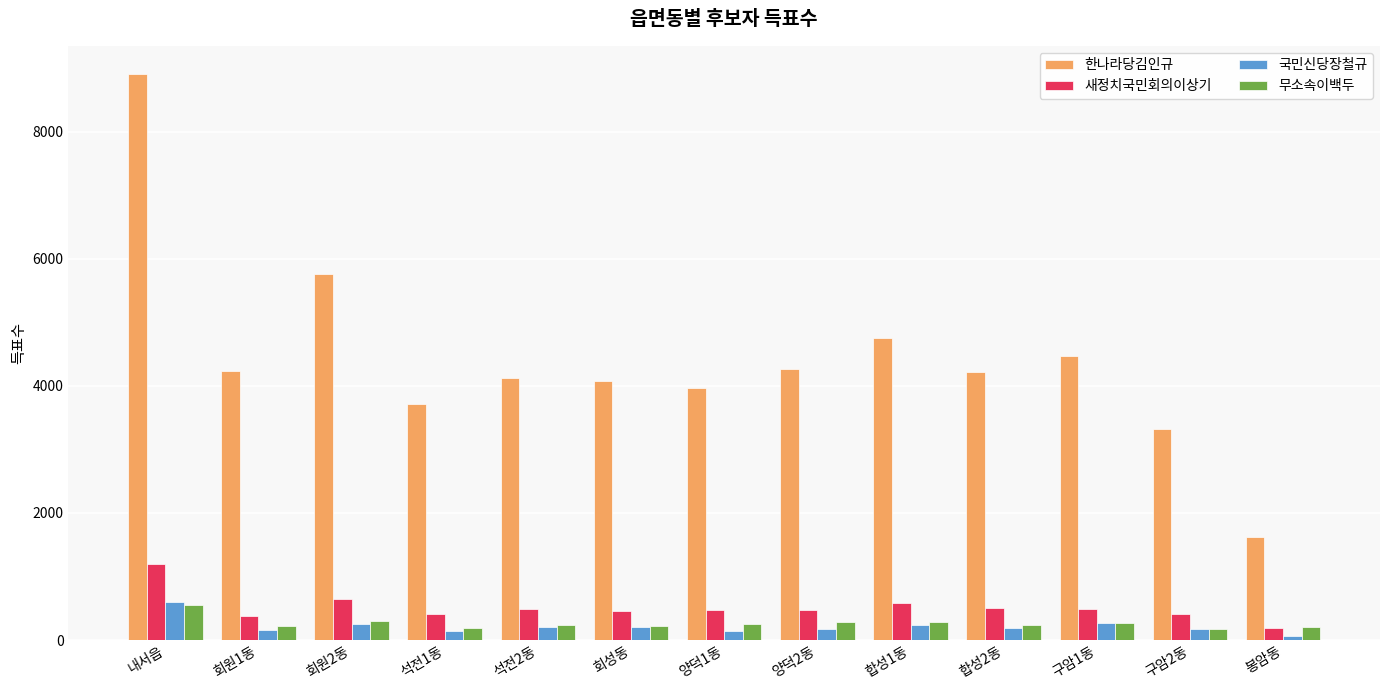

How many data points does each series have?

13